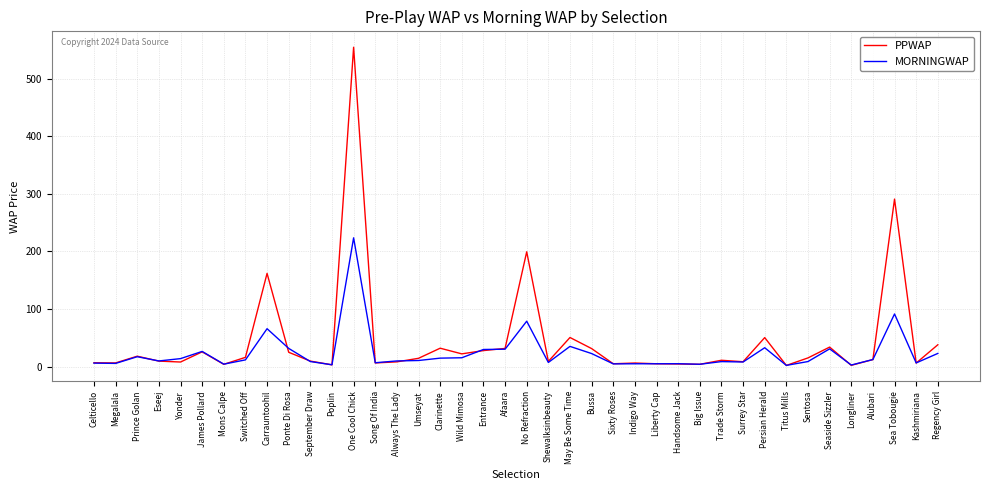

The PPWAP series shows 6.1 at Indigo Way. True or false?

True